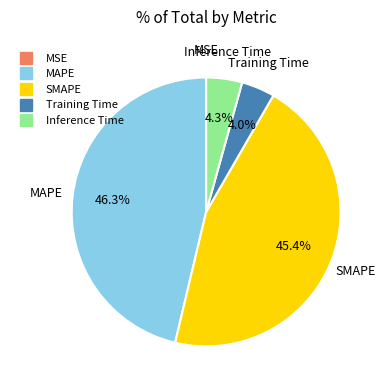

The MAPE slice represents 46% of the pie. True or false?

True